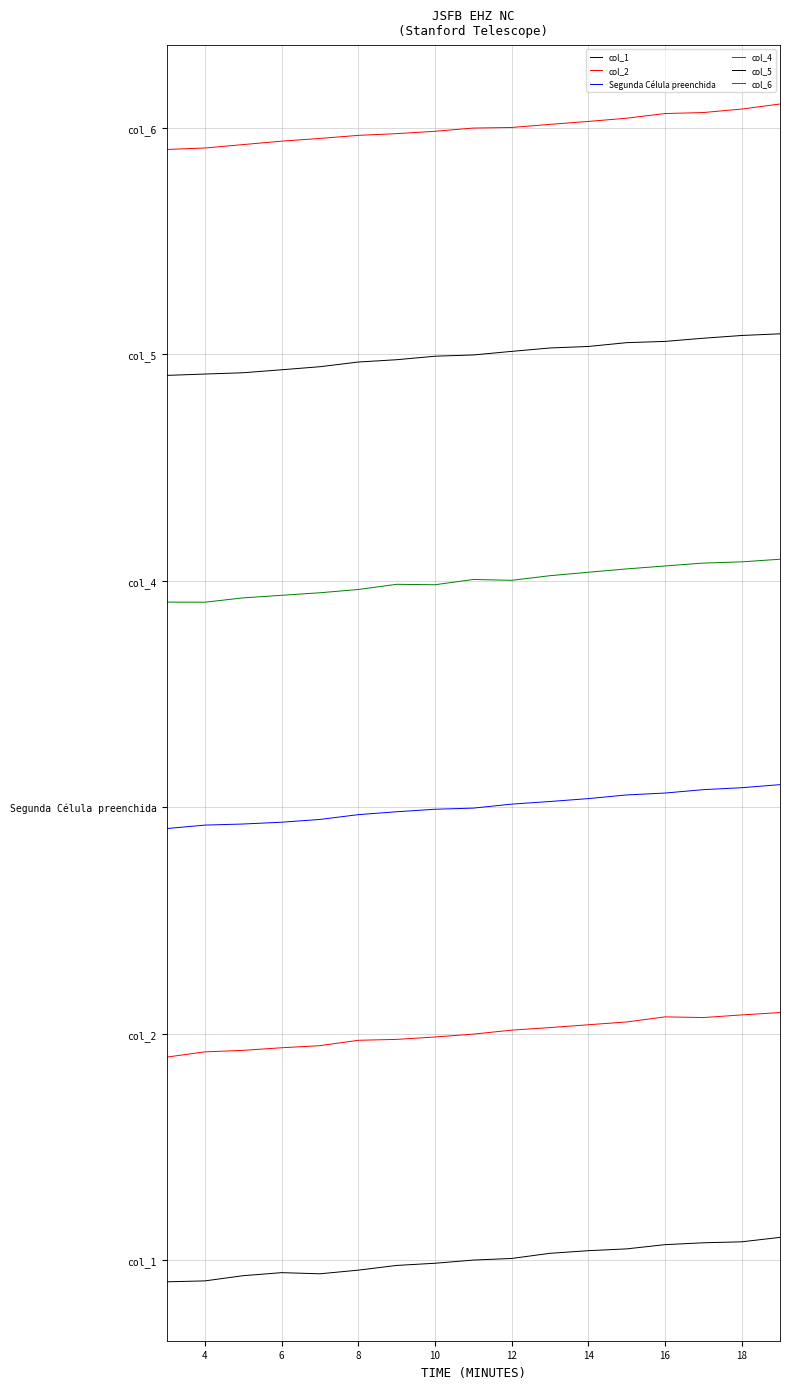

In col_1, how many points are lower than both neighbors (excluding endpoints)?

1